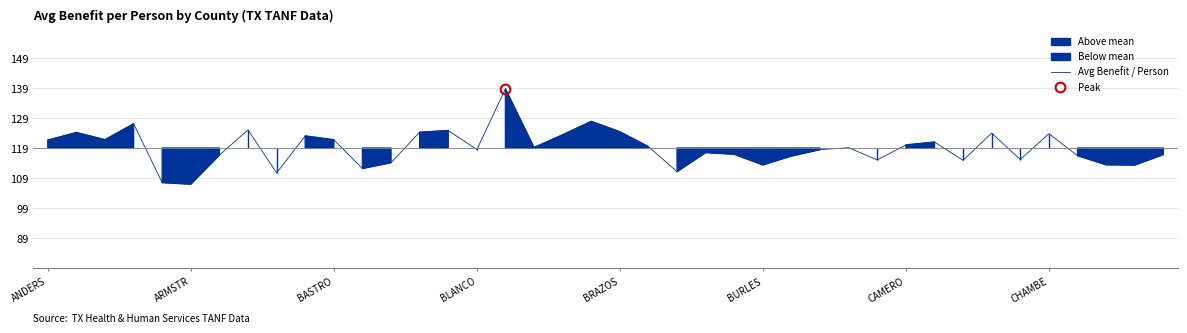

Which category has the highest value across all series?

16